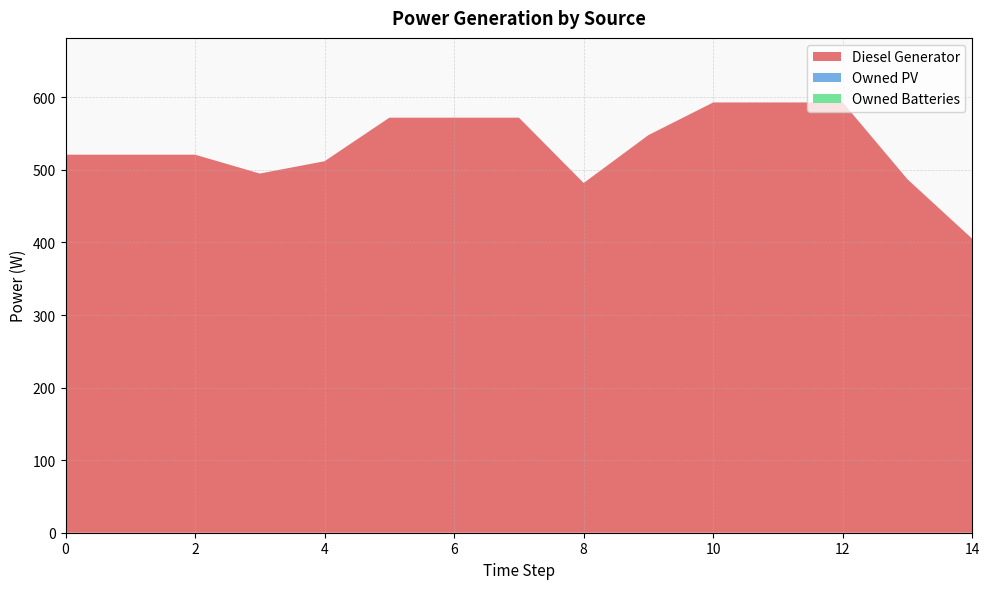

Reading right to left, list all the values displayed in this chart.

Diesel Generator: 405	487	593	593	593	548	482	572	572	572	512	495	521	521	521
Owned PV: 0	0	0	0	0	0	0	0	0	0	0	0	0	0	0
Owned Batteries: 0	0	0	0	0	0	0	0	0	0	0	0	0	0	0